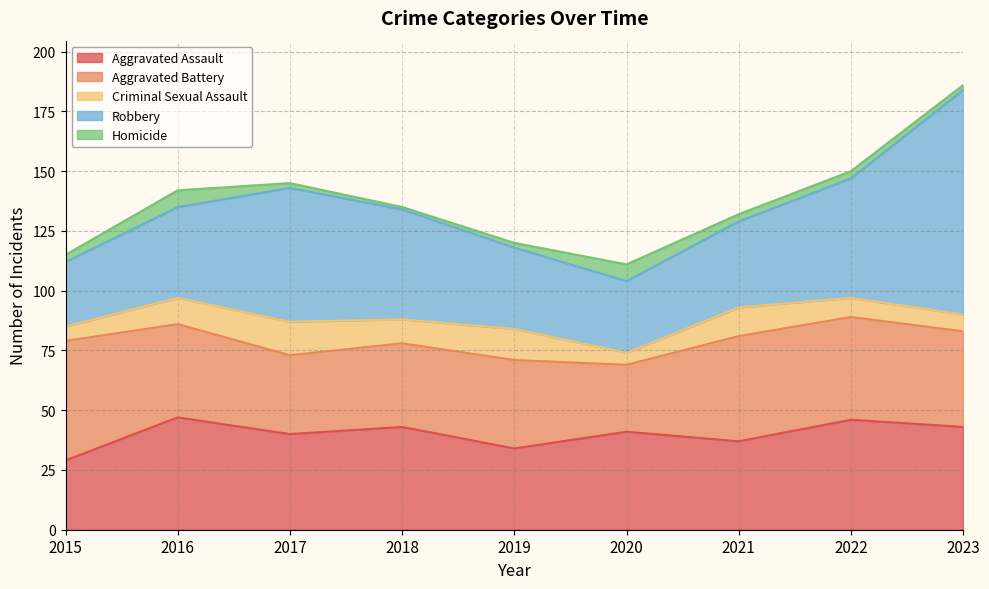

The value of Aggravated Assault at 2021 is 37. True or false?

True